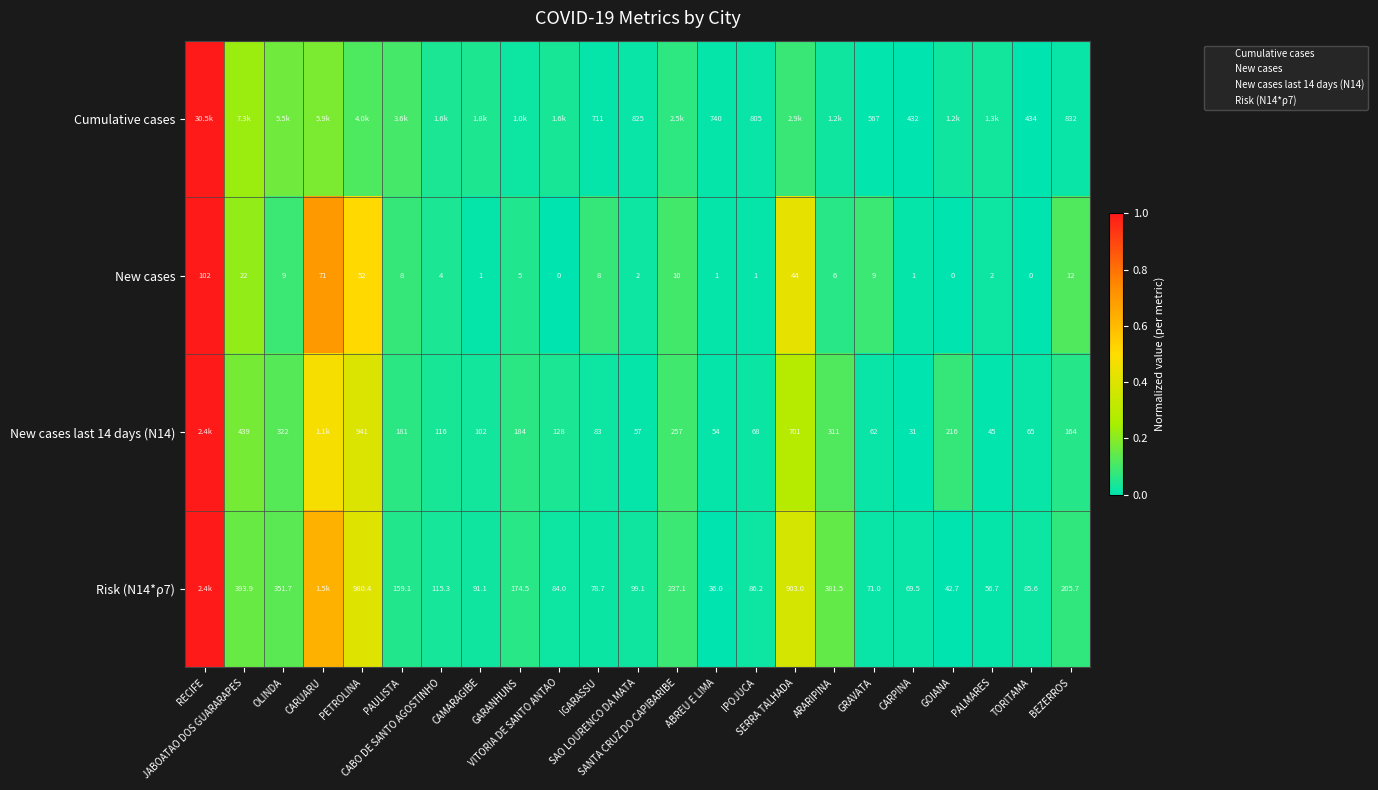

The value of New cases last 14 days (N14) at CAMARAGIBE is 0.0. True or false?

False